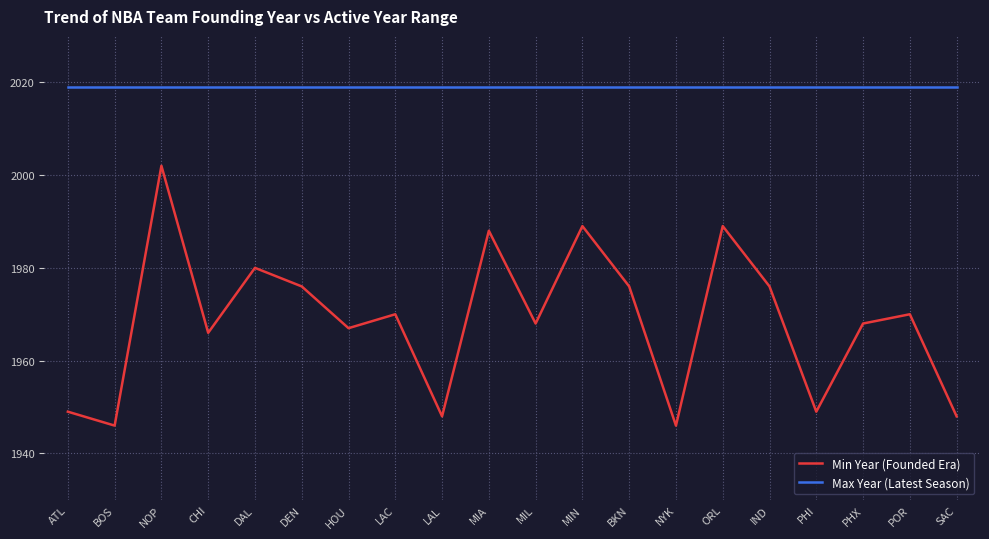

Which series has the largest total across all categories?

Max Year (Latest Season)